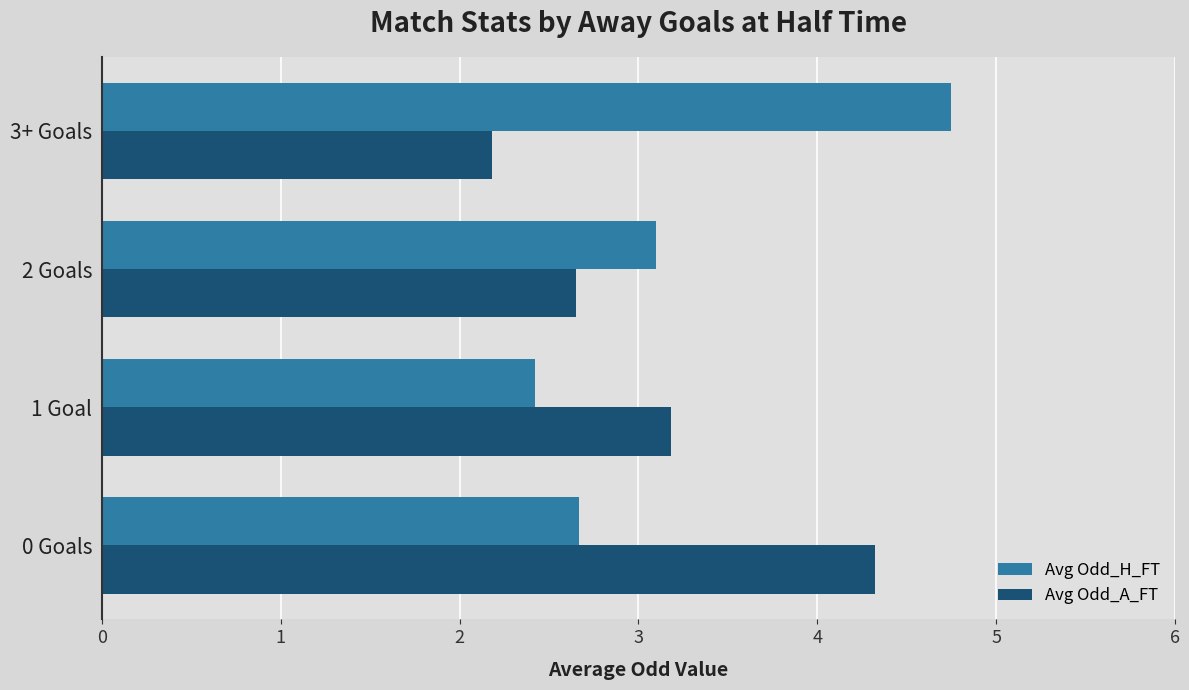

The value of Avg Odd_H_FT at 0 Goals is 2.7. True or false?

True